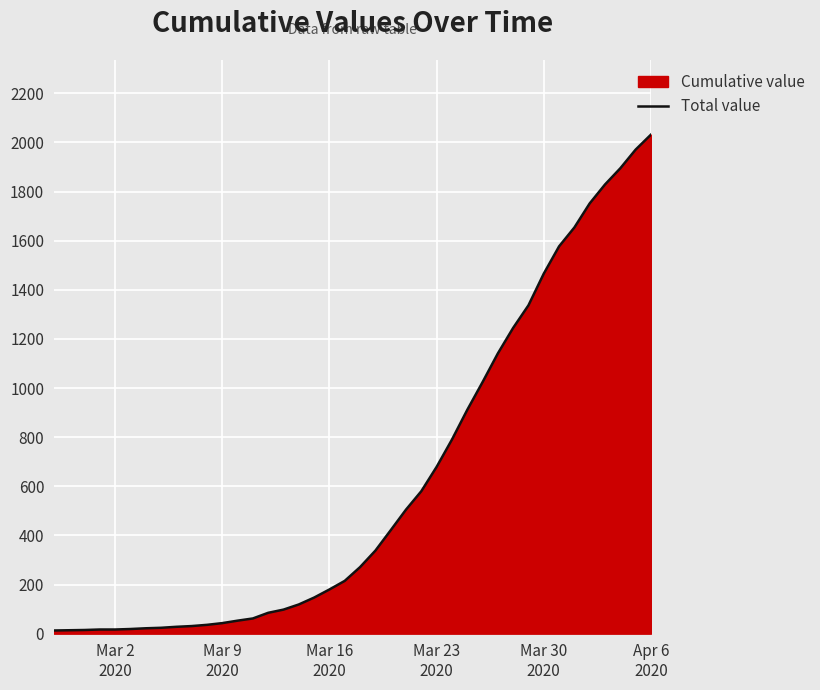

What is the maximum value shown in the chart?

2032